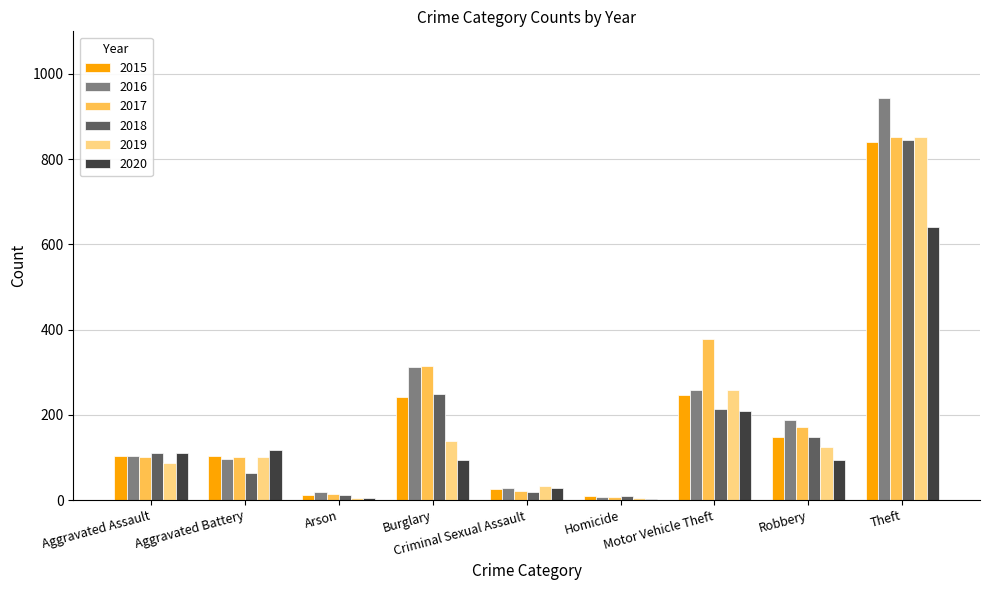

What is the greatest value displayed?

944